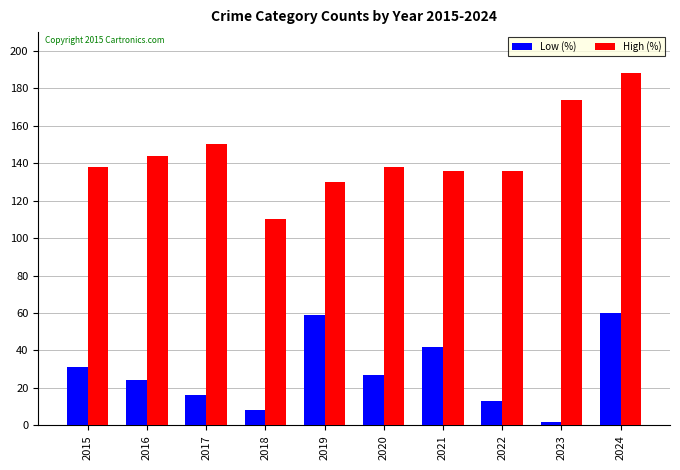

What is the difference between the highest and lowest values at 2023?

172